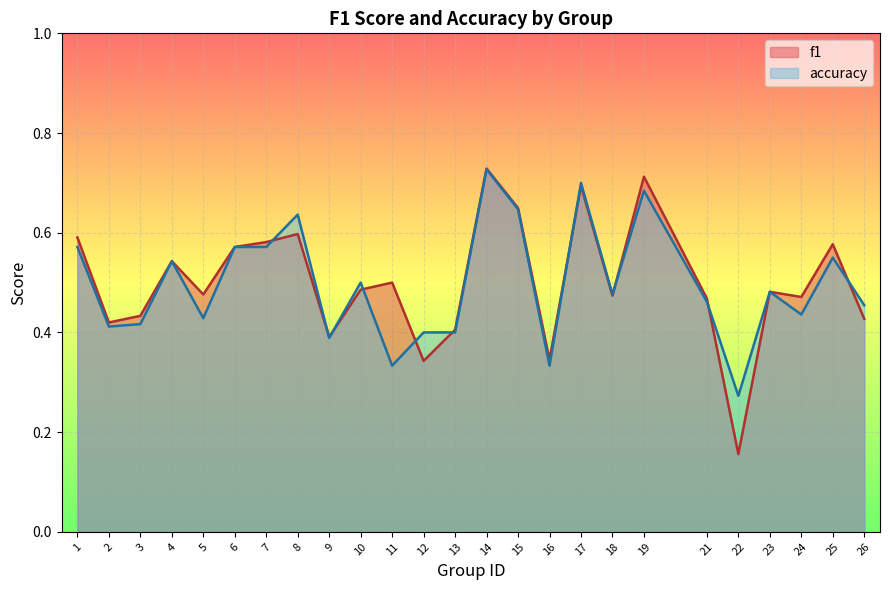

Which series has the widest spread of values?

f1